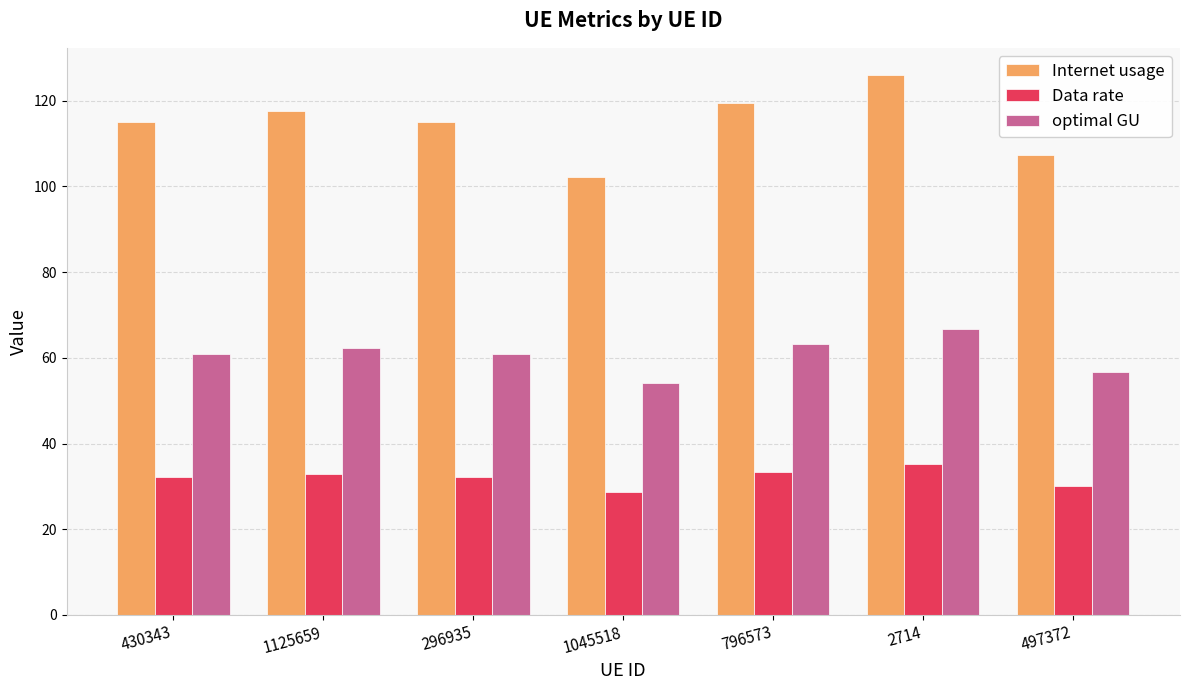

True or false: optimal GU has a value of 54.1 at 1045518.

True